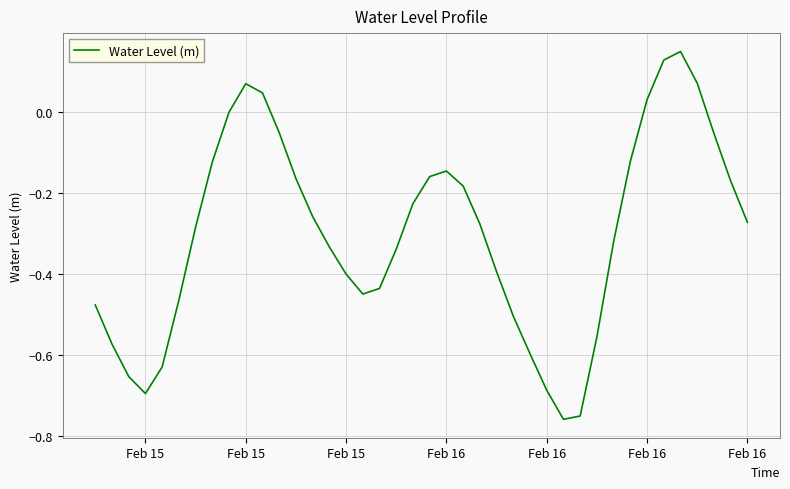

How many lines are shown in the chart?

1